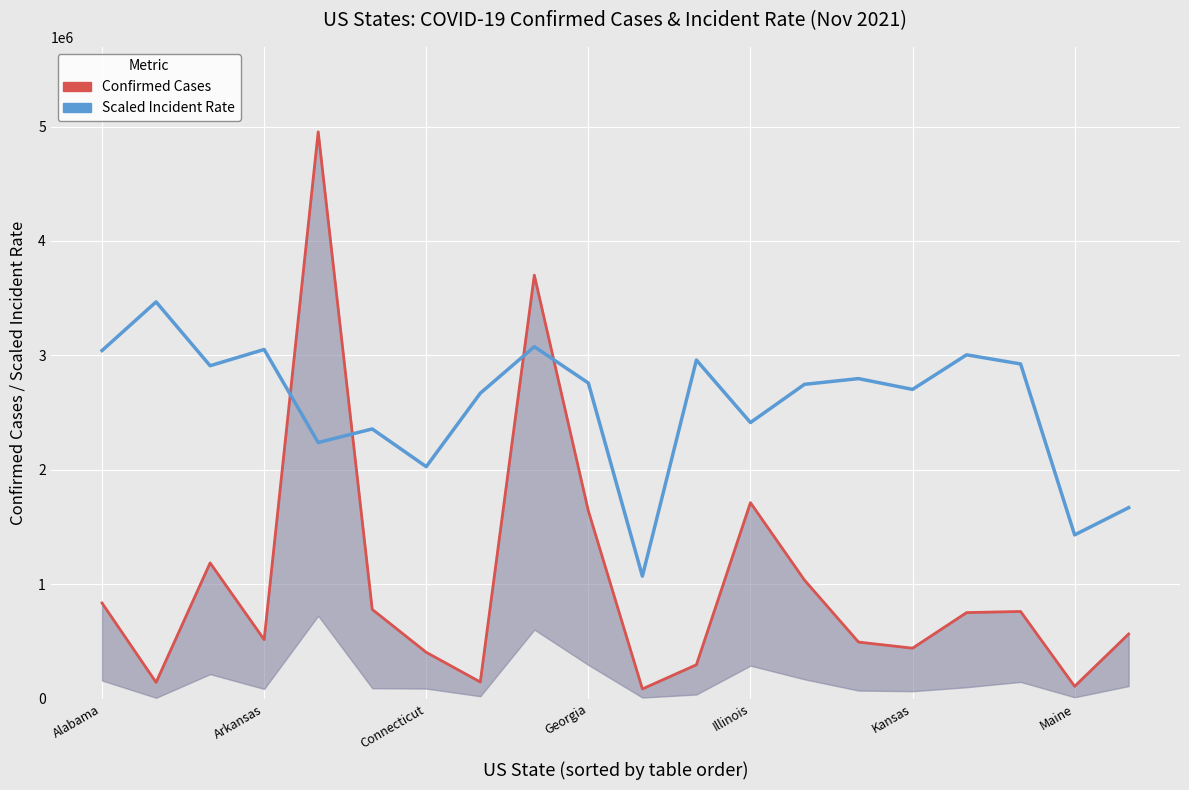

Is it true that Scaled Incident Rate equals 5174959.4 at 8?

False